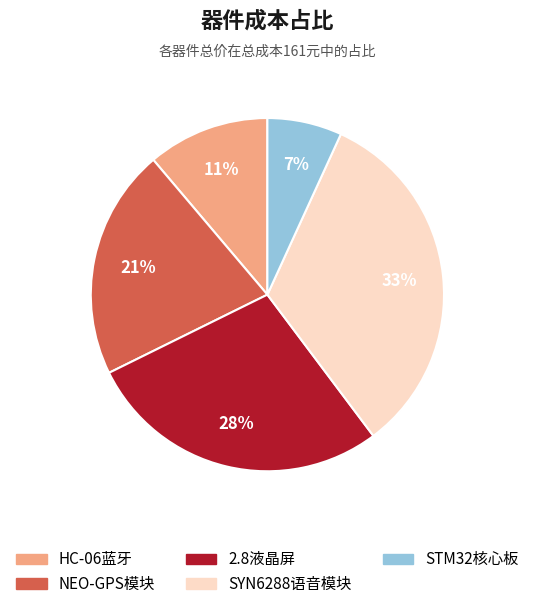

Combined, do STM32核心板 and NEO-GPS模块 account for over 50%?

No